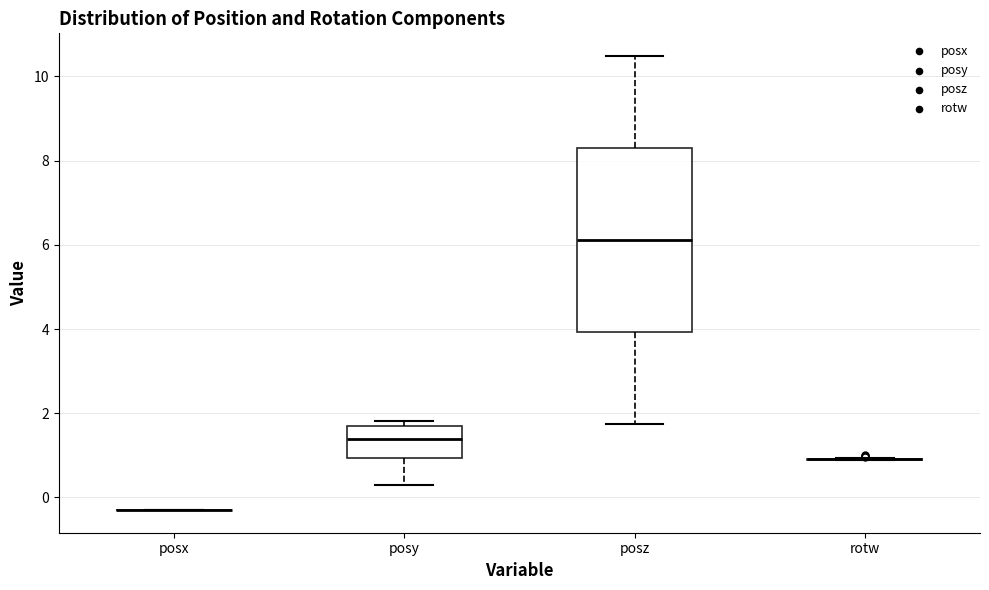

Reading left to right, read every box against the y-axis: the position of its median line, the range the box covers, and the ends of its whiskers. The values are not printed on the chart, so give them approximately, as read against the axis.

posx: box collapsed to a line at -0.2, whiskers -0.2 to -0.2
posy: median 1.4, box 1.0 to 1.6, whiskers 0.2 to 1.8
posz: median 6.2, box 4.0 to 8.4, whiskers 1.8 to 10.4
rotw: box collapsed to a line at 1.0, whiskers 0.8 to 1.0